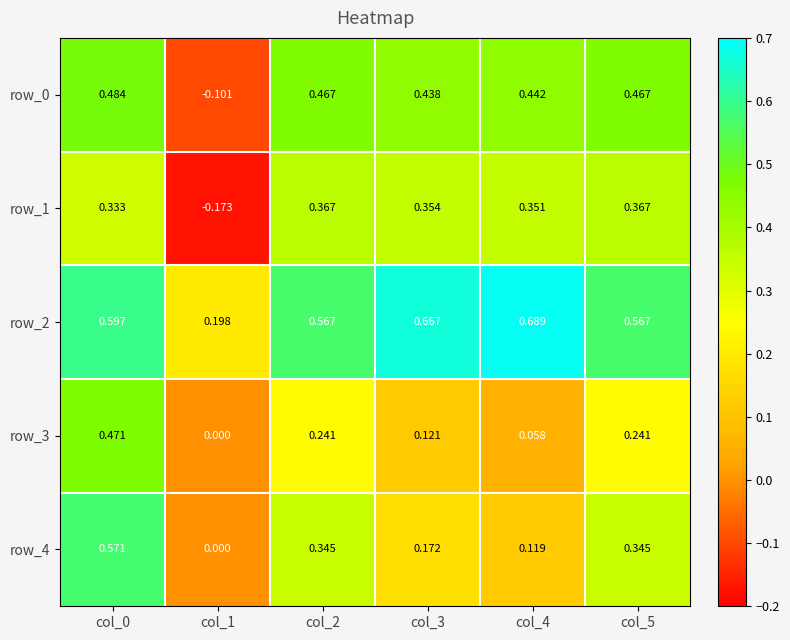

How many data points does each series have?

6